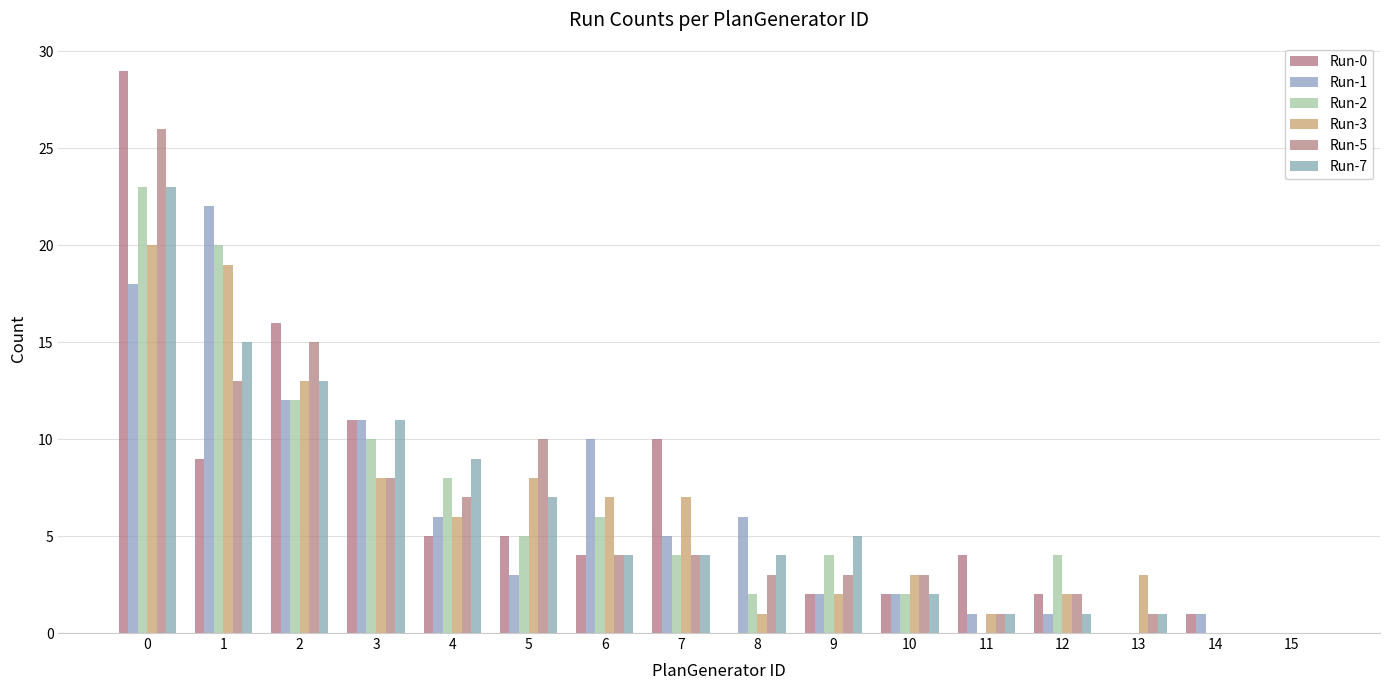

What is the difference between the highest and lowest values at 5?

7